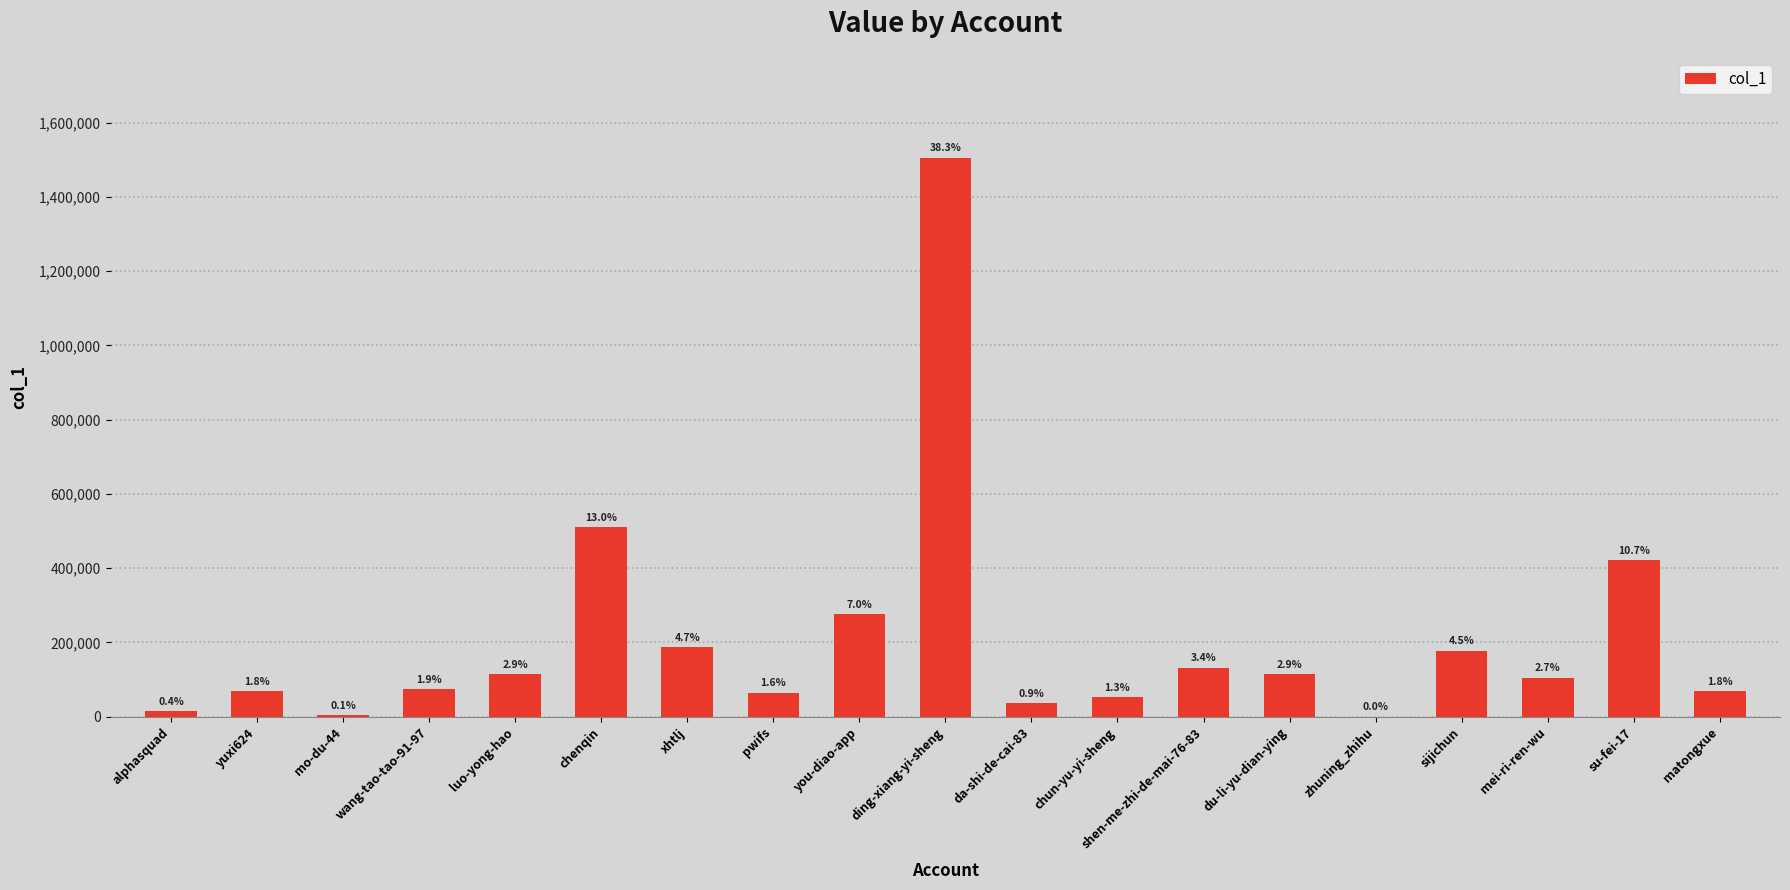

At which category does the chart reach its minimum across all series?

zhuning_zhihu